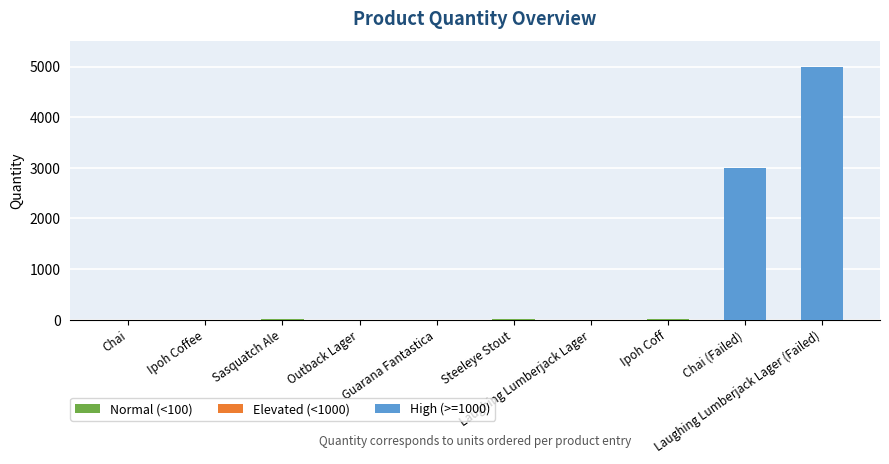

What is the greatest value displayed?

5000